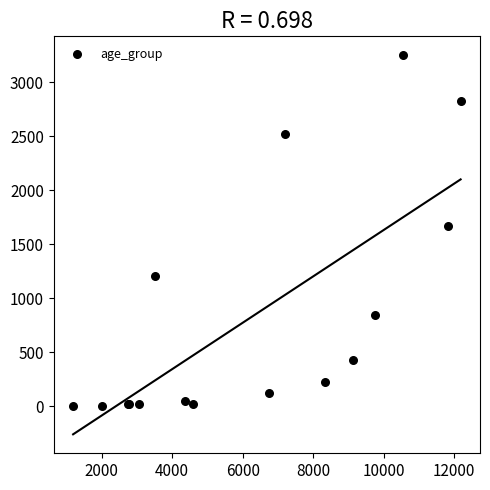

What Y value in the scatter plot is closest to 1626?

1672